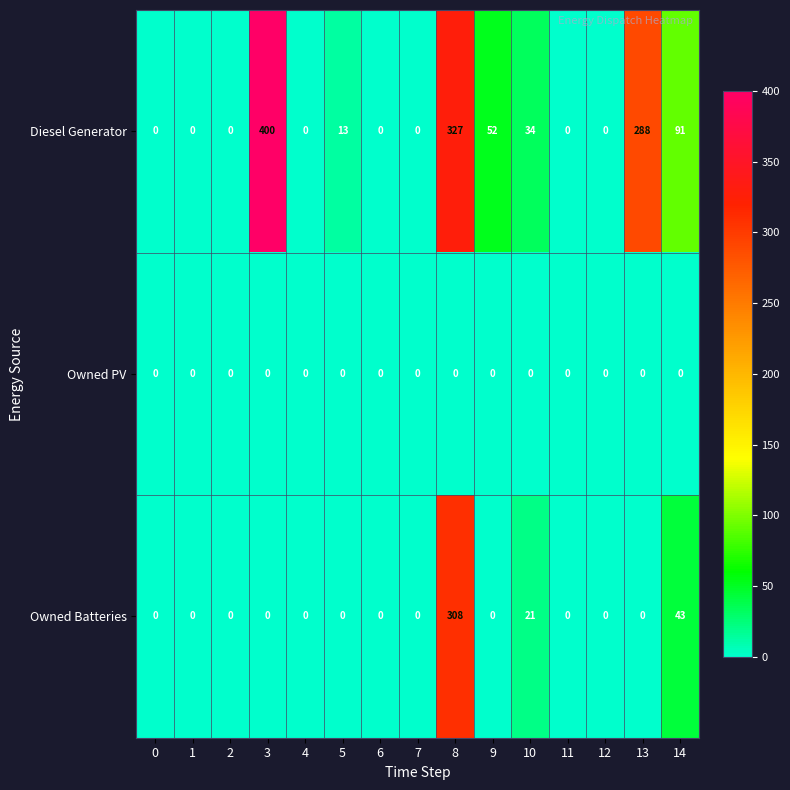

What is the average value of the Owned Batteries series?

25